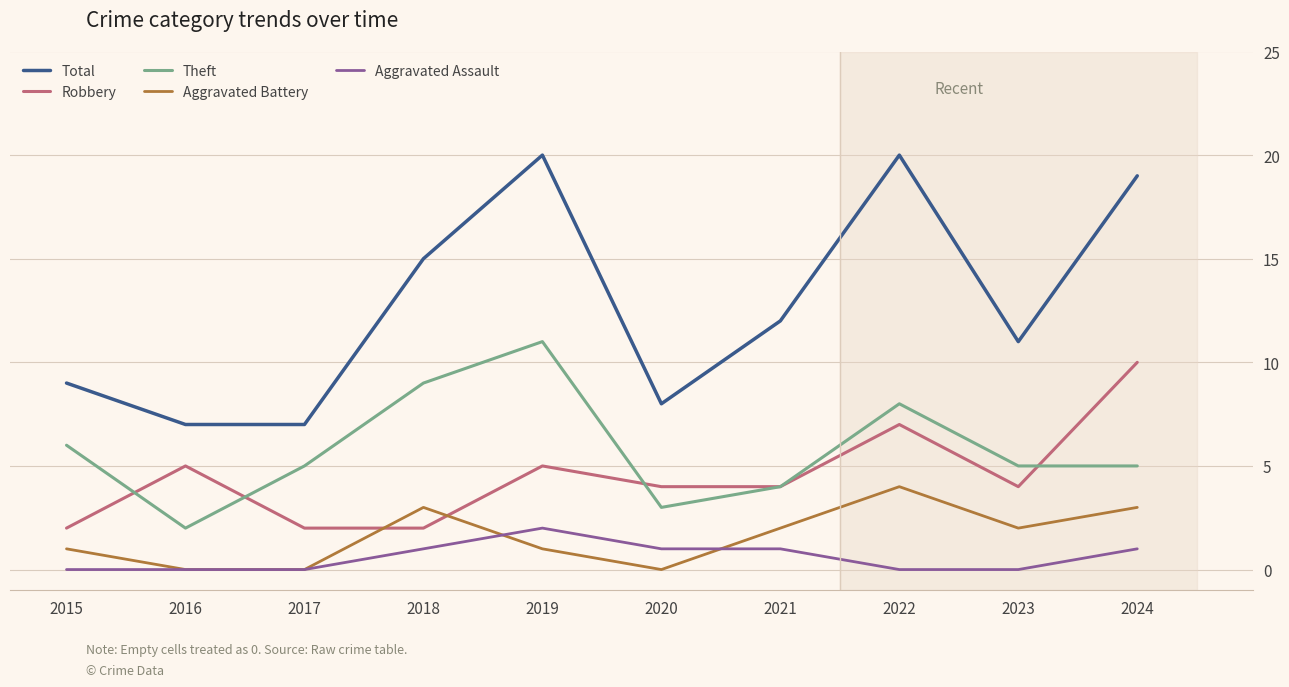

The value of Theft at 2019 is 3. True or false?

False